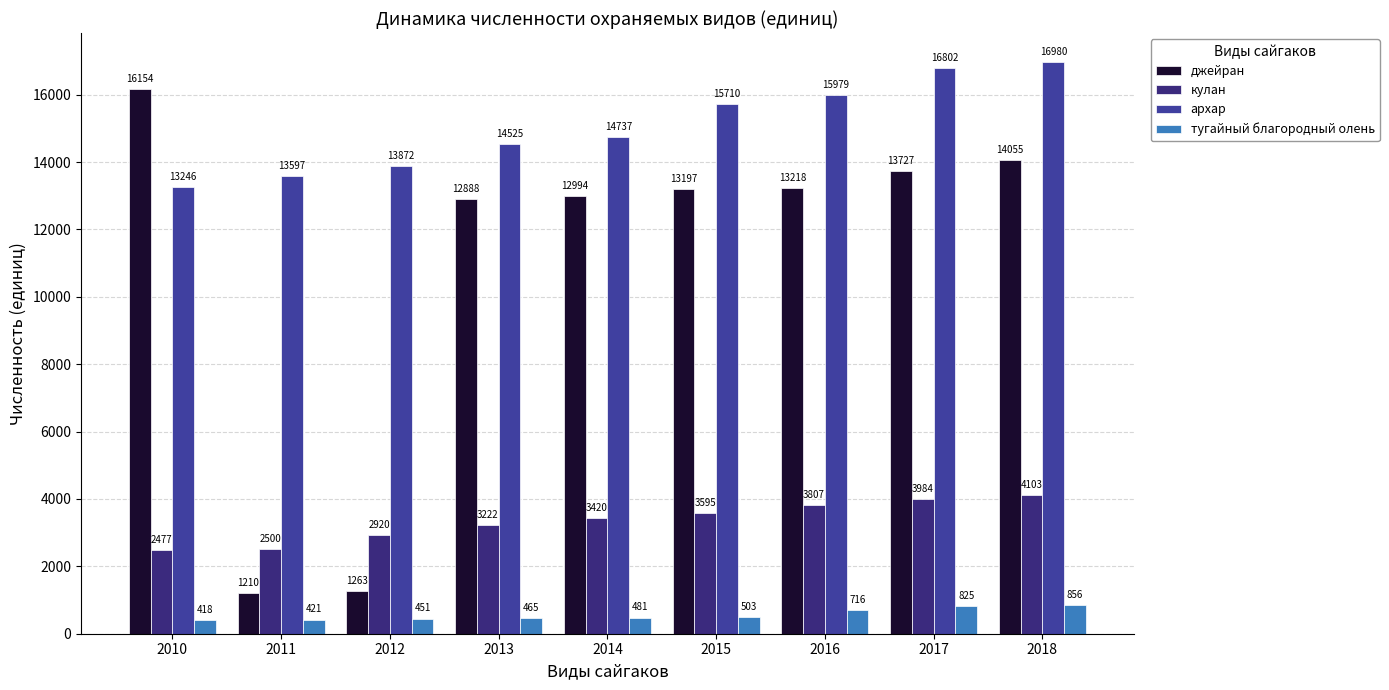

Which series has the widest spread of values?

джейран